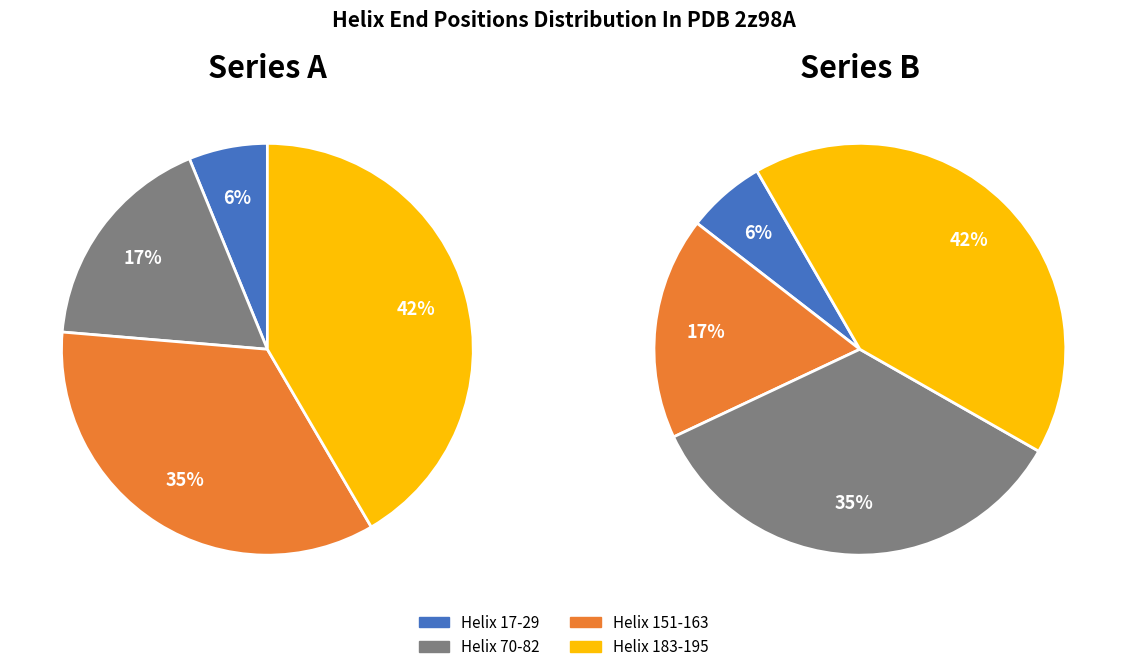

Does any single category account for the majority?

No